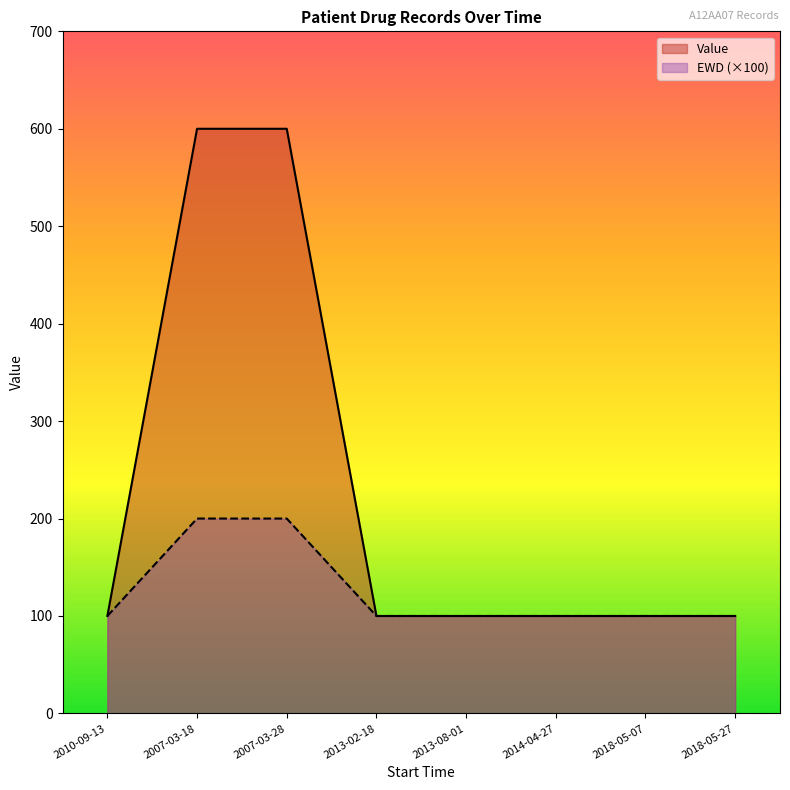

True or false: Value has more than 1 points higher than both neighbors.

False